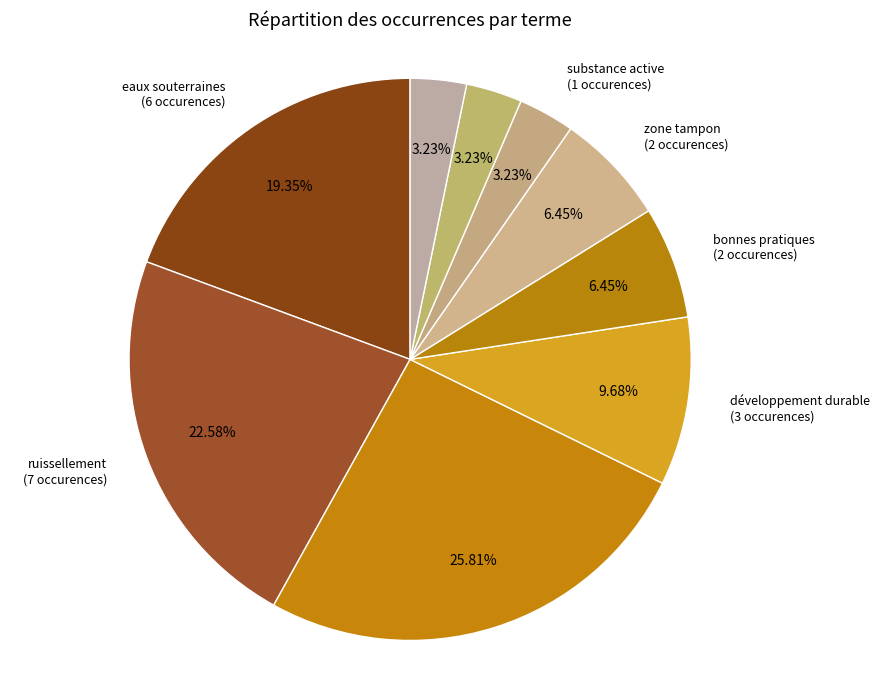

To the nearest percent, what is the difference between the largest and smallest slice percentages?

23%